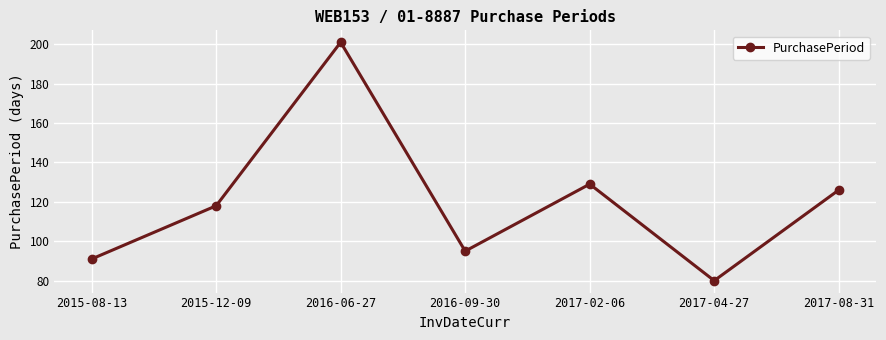

True or false: the data shows 169 at 2015-12-09.

False